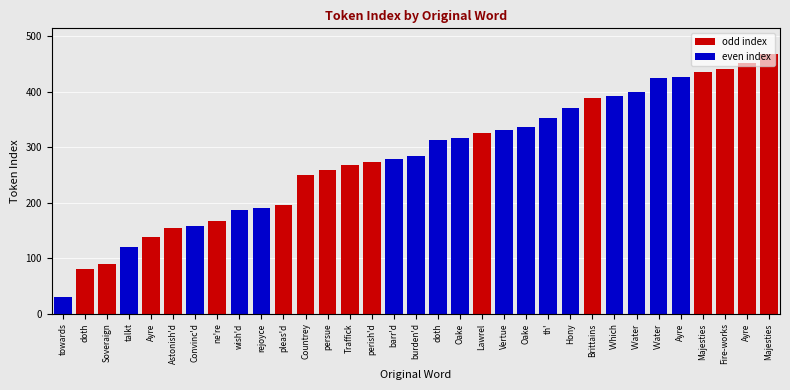

What is the sum of all values?

9286